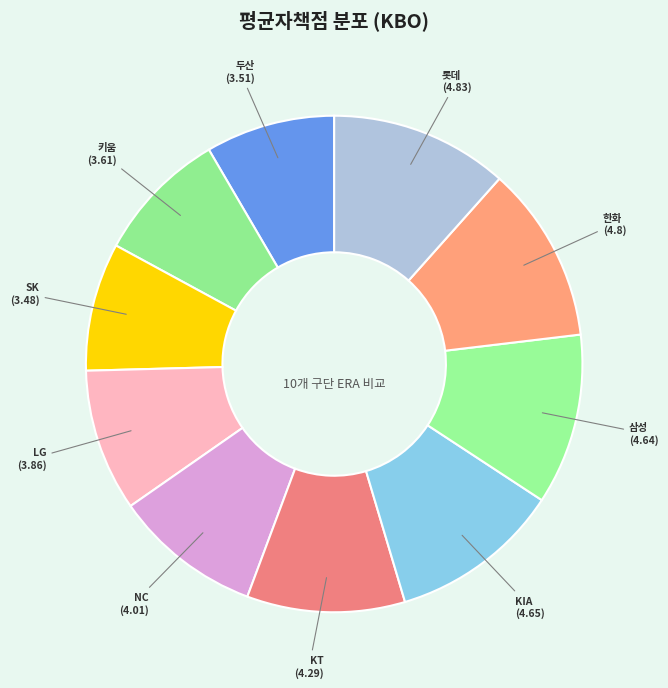

Count the number of slices in the pie.

10